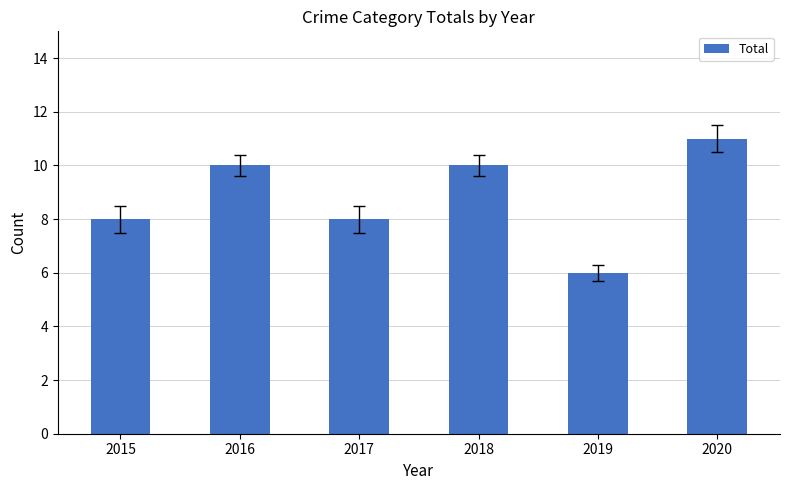

What is the approximate value at 2018?

10